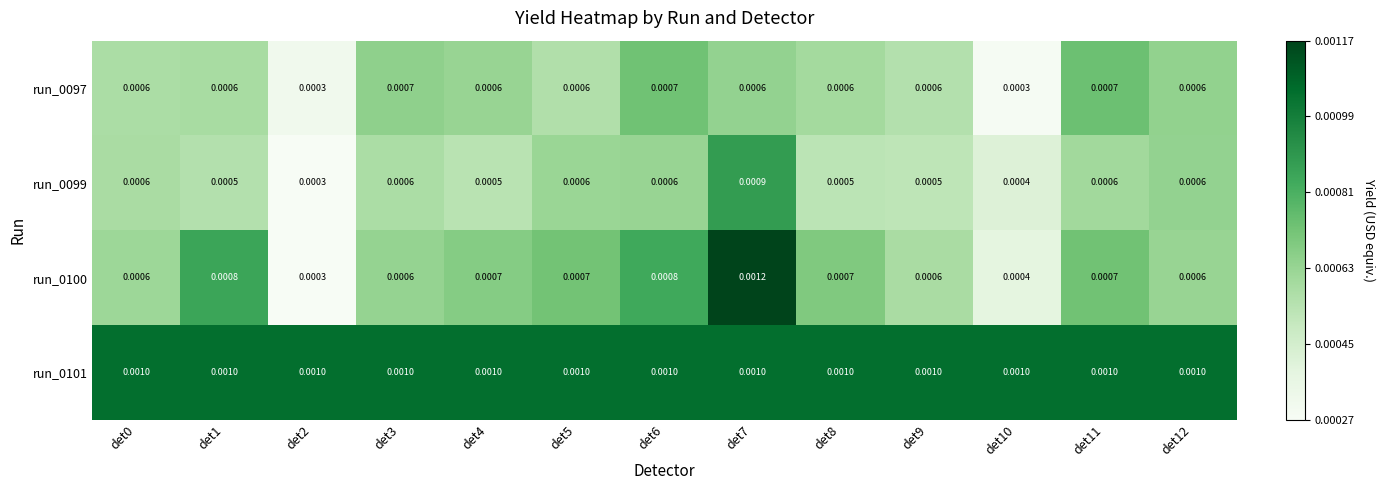

Is the value of run_0097 at det4 greater than the value of run_0101 at det0?

No